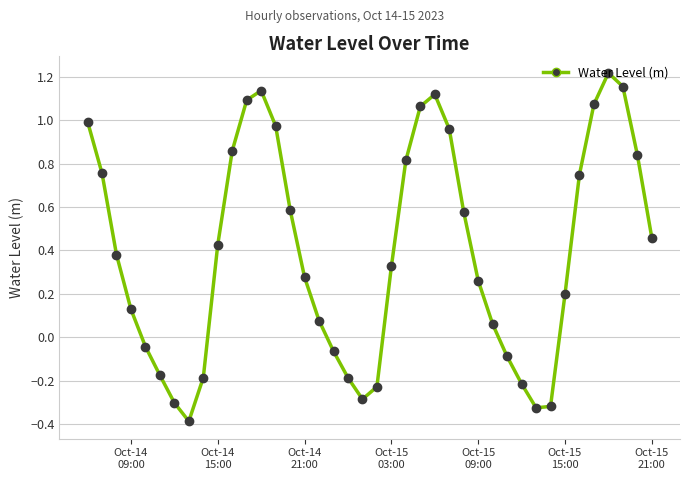

What is the difference between the maximum and minimum values?

1.6